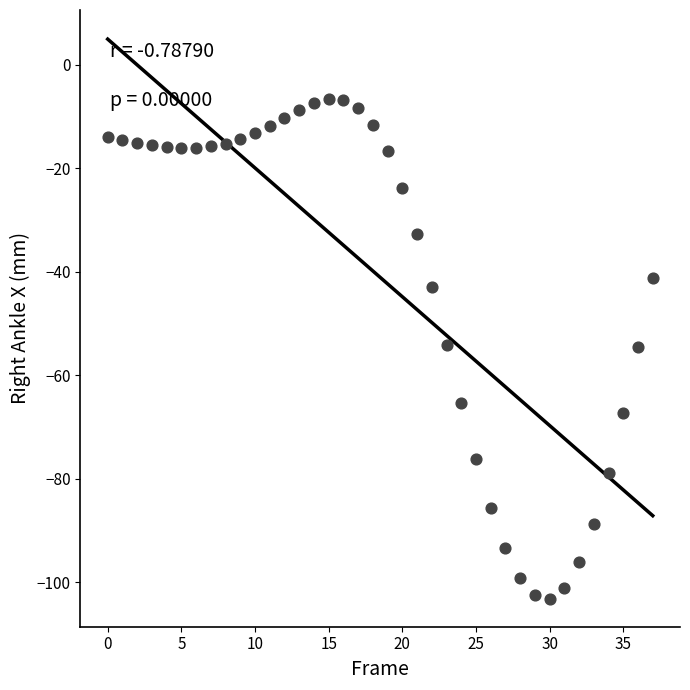

What is the range of Y values (max minus min)?

96.4